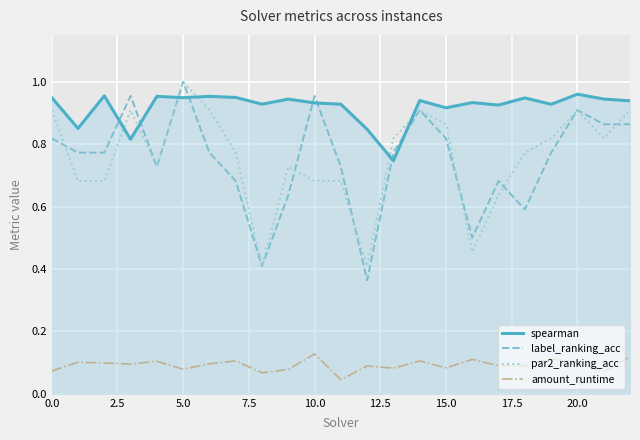

What are all the series names shown in the legend?

spearman, label_ranking_acc, par2_ranking_acc, amount_runtime